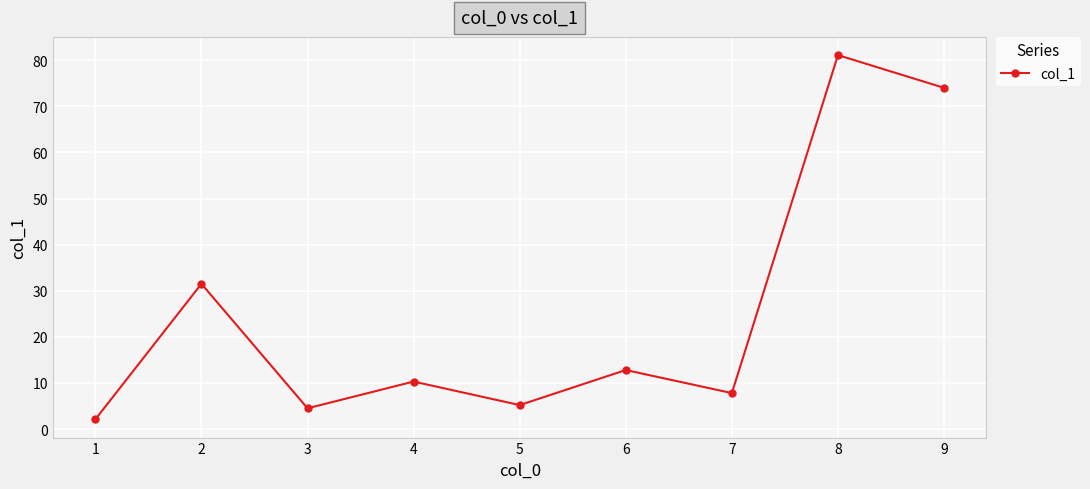

What is the change in value from 3 to 5?

+0.7